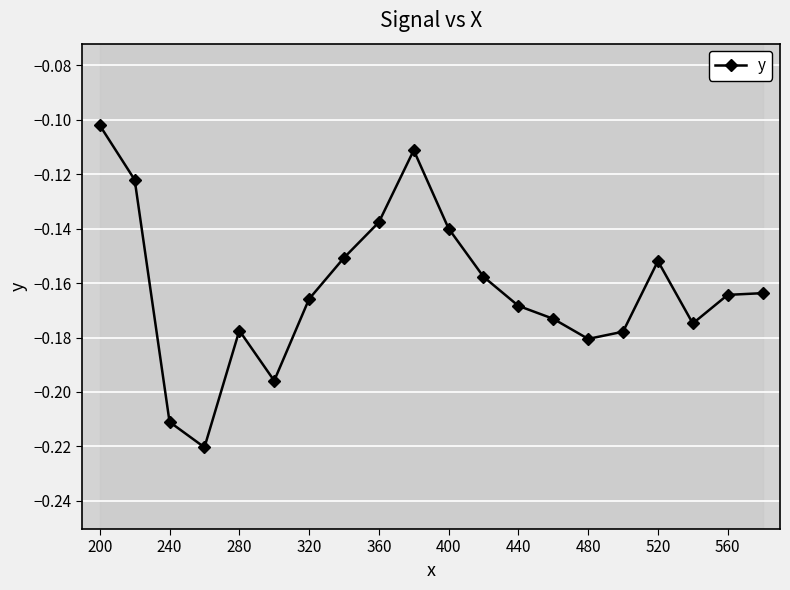

True or false: y has more than 1 points higher than both neighbors.

True